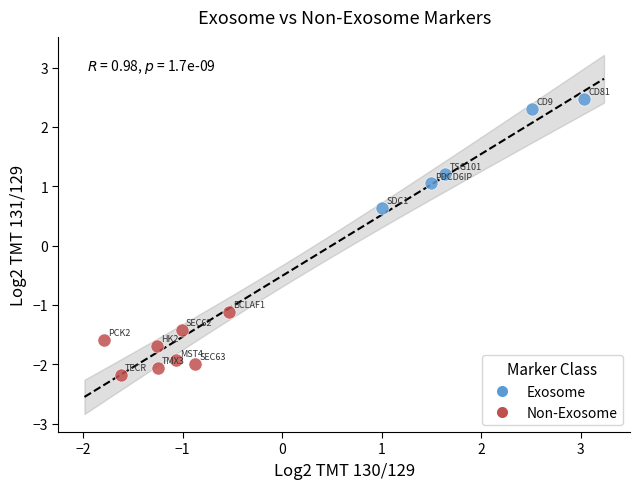

Which series contains the highest Y value?

Exosome